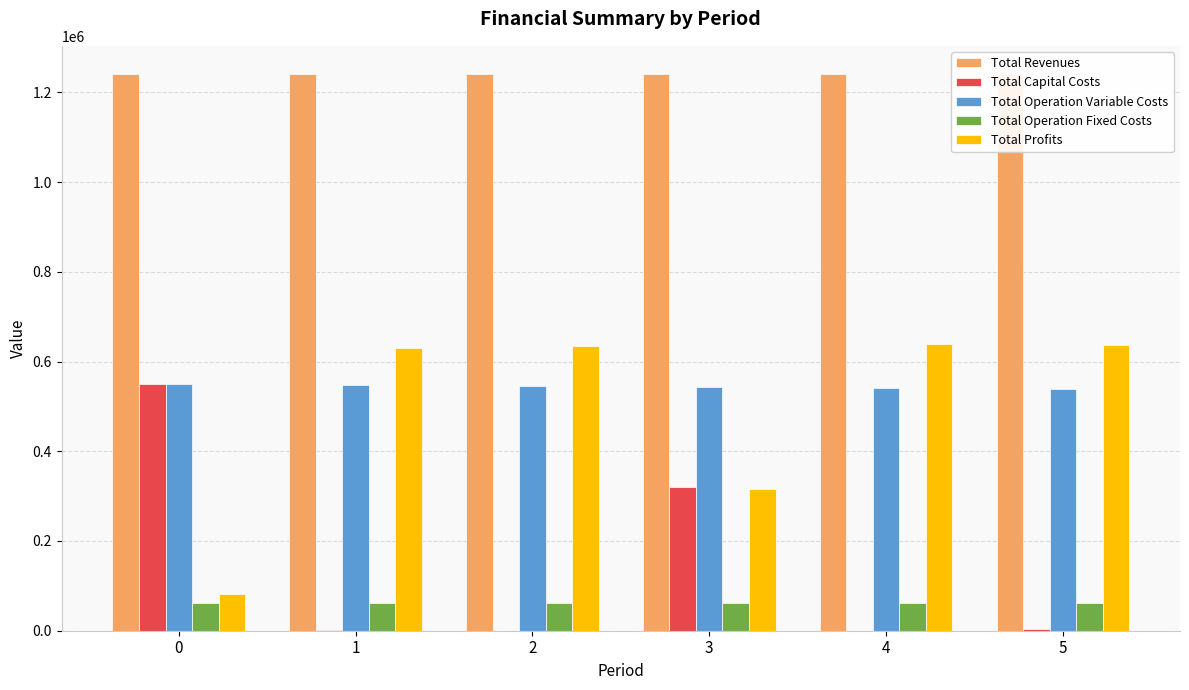

Reading right to left, transcribe all the data shown in this chart.

Total Revenues: 1241635.3	1241635.3	1241635.3	1241635.3	1241635.3	1240399.7
Total Capital Costs: 4000.0	0.0	320000.0	0.0	1408.0	548920.0
Total Operation Variable Costs: 539850.1	541826.5	543800.2	545771.2	547739.5	549226.7
Total Operation Fixed Costs: 61559.9	61559.9	61559.9	61559.9	61559.9	61316.7
Total Profits: 636225.3	638248.9	316275.2	634304.2	630927.9	80936.2